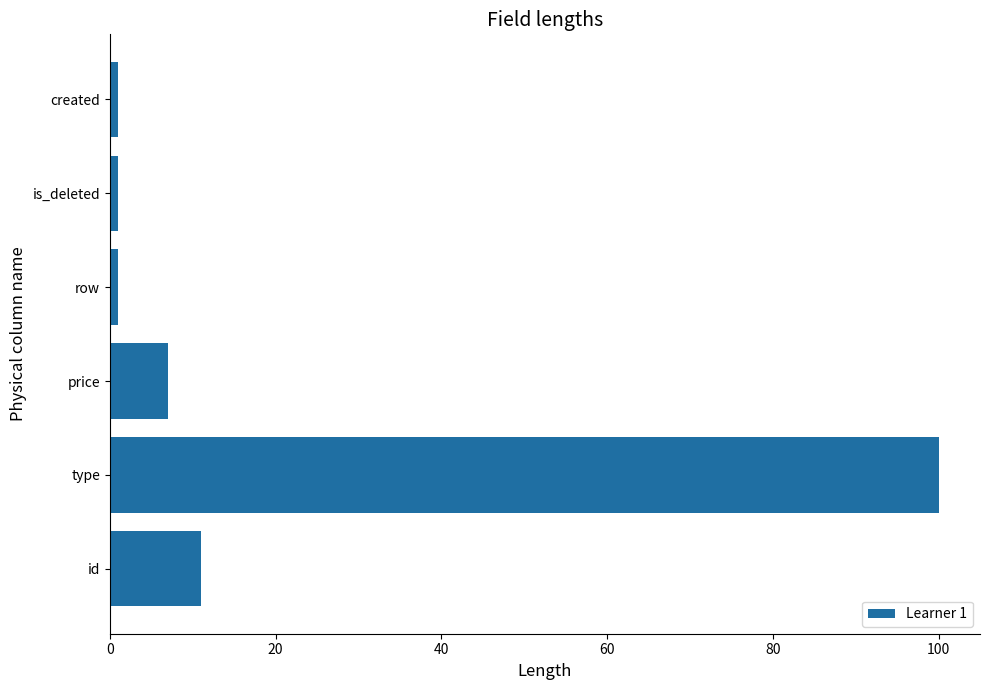

Reading bottom to top, list all the values displayed in this chart.

11	100	7	1	1	1